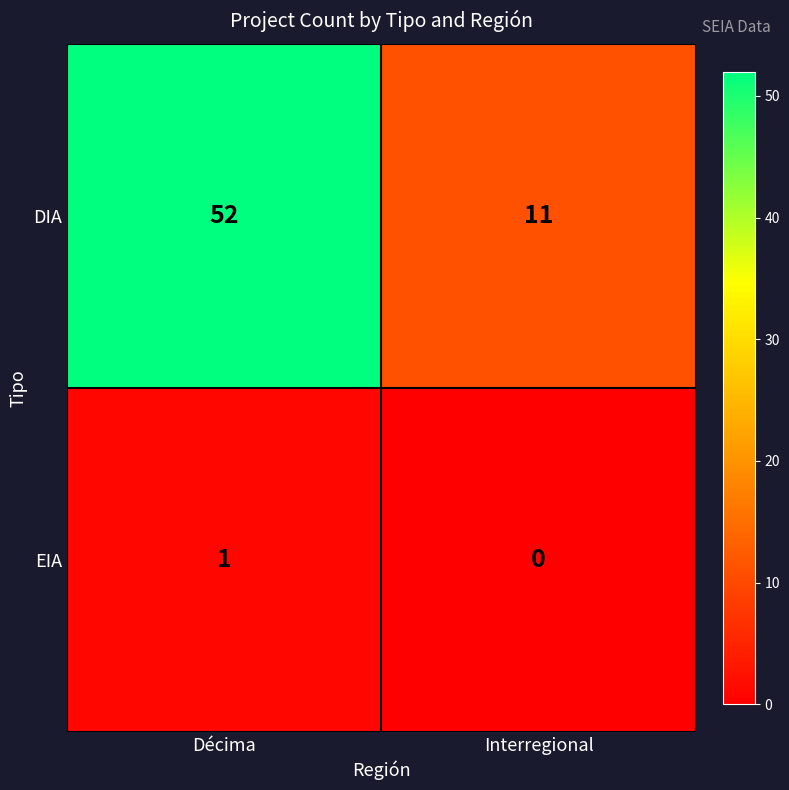

Which series has the largest range (max minus min)?

DIA